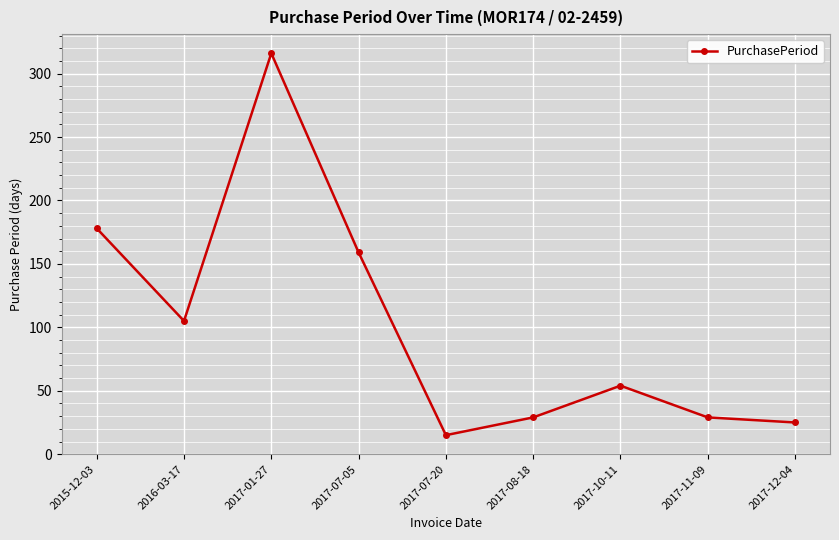

What is the value of the 3rd point from the left?

316